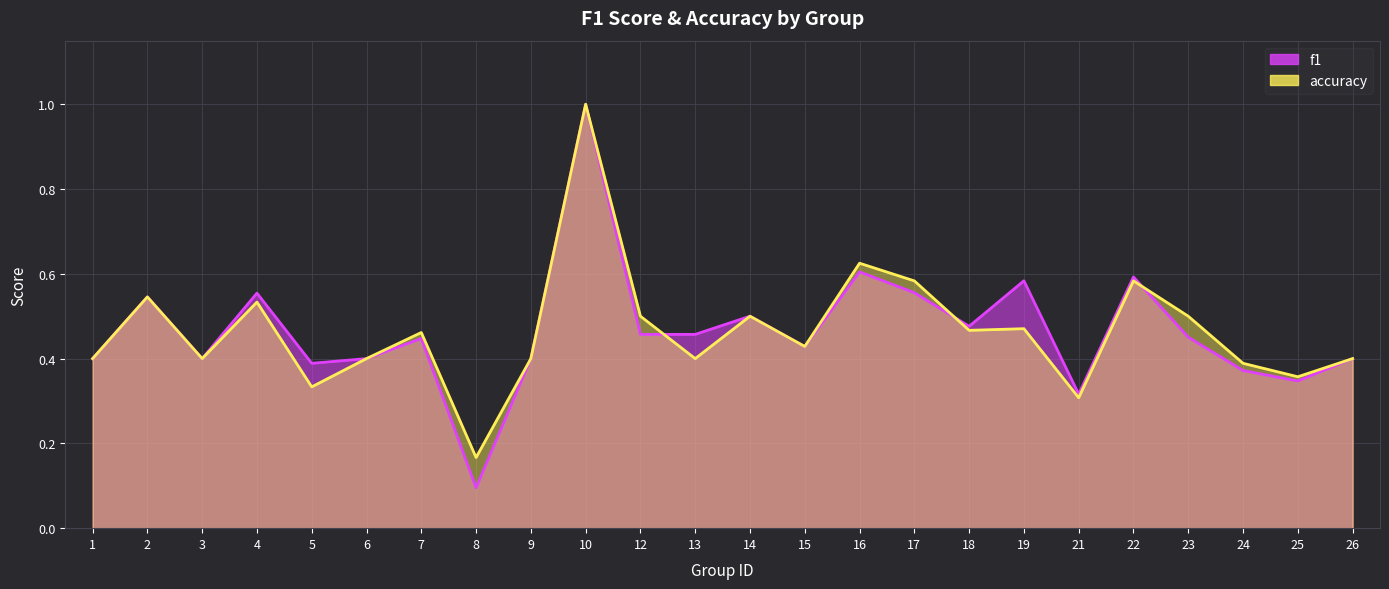

What is the difference between the second highest and minimum values in the f1 series?

0.5